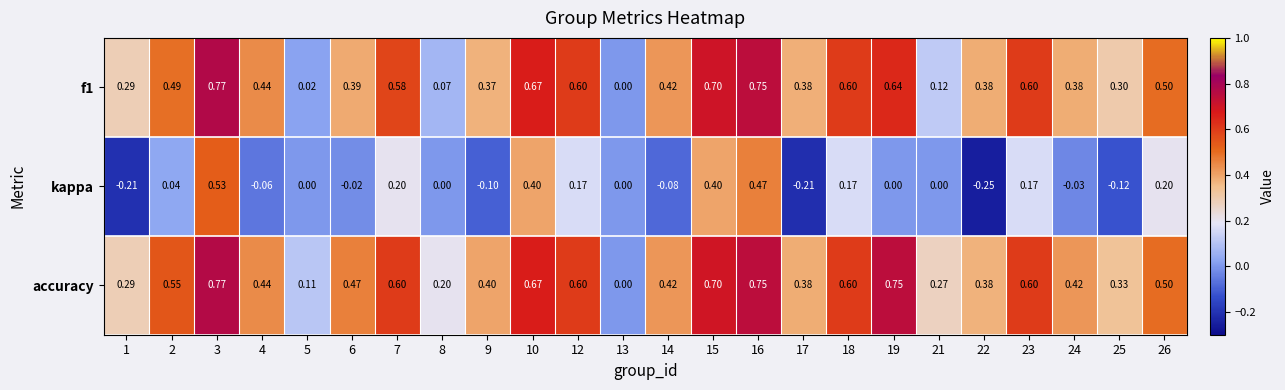

Between 22 and 26, which series saw the biggest shift?

kappa